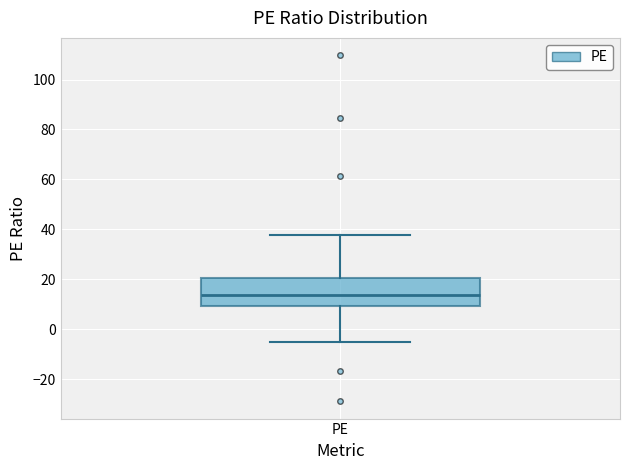

Transcribe this box plot: give where the median line is, the range the box spans, and where the two whiskers end, as read against the y-axis. The values are not printed on the chart, so give them approximately, as read against the axis.

median 14, box 10 to 20, whiskers -6 to 38